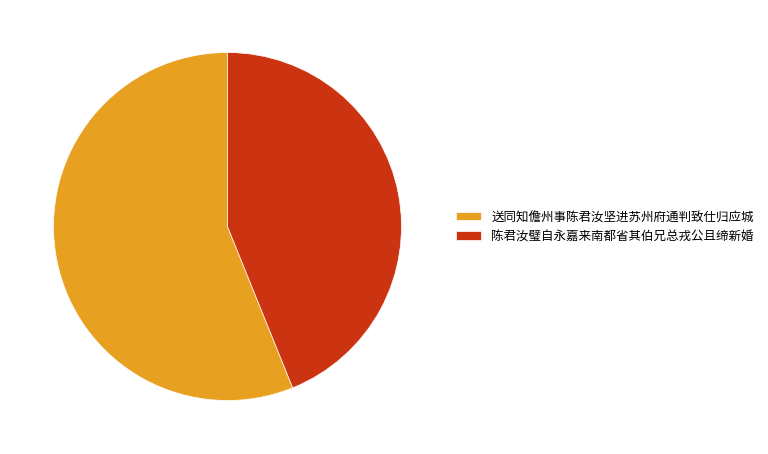

Rank the categories by value from lowest to highest.

陈君汝璧自永嘉来南都省其伯兄总戎公且缔新婚, 送同知儋州事陈君汝坚进苏州府通判致仕归应城